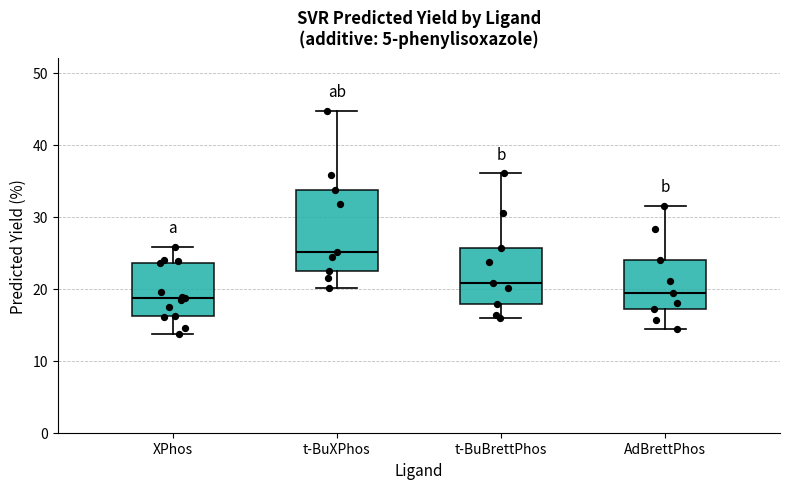

Reading left to right, transcribe this box plot: for each box, give where its median line is, the range the box spans, and where its two whiskers end, as read against the y-axis. The values are not printed on the chart, so give them approximately, as read against the axis.

XPhos: median 19, box 16 to 24, whiskers 14 to 26
t-BuXPhos: median 25, box 22 to 34, whiskers 20 to 45
t-BuBrettPhos: median 21, box 18 to 26, whiskers 16 to 36
AdBrettPhos: median 19, box 17 to 24, whiskers 14 to 31